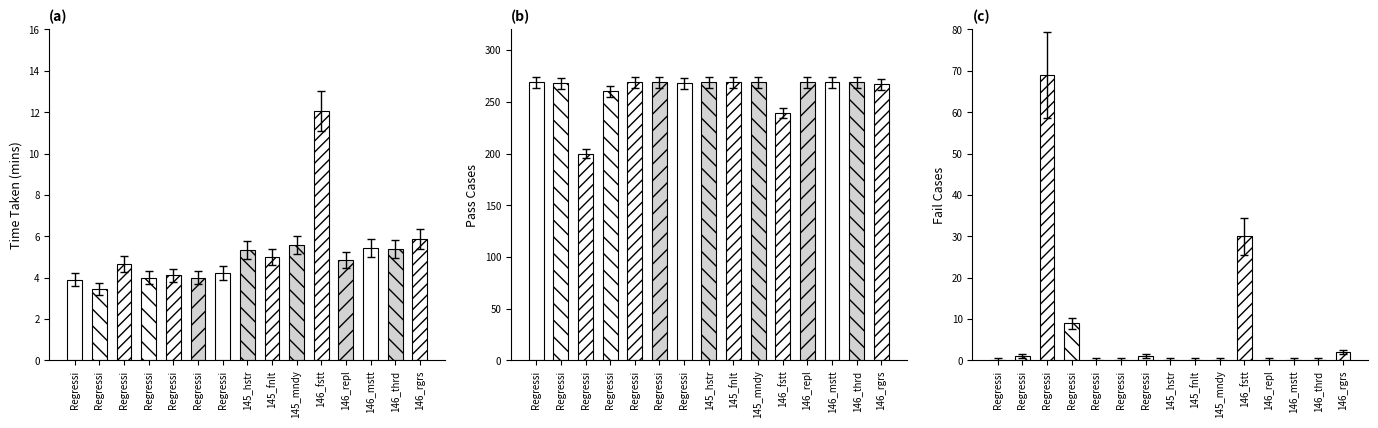

What are all the series names shown in the legend?

Time Taken, Fail Cases, Pass Cases